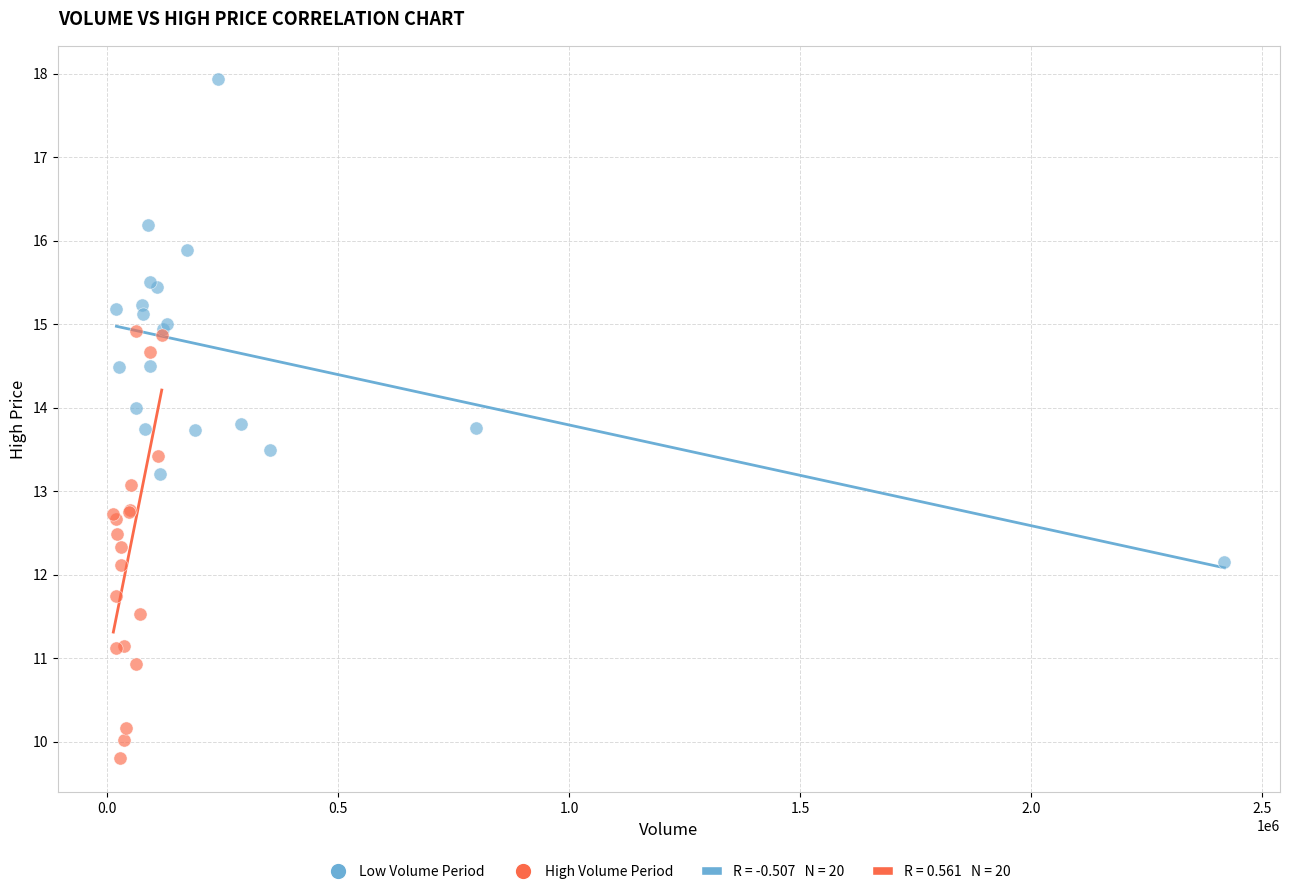

Which series reaches the minimum Y coordinate?

High Volume Period